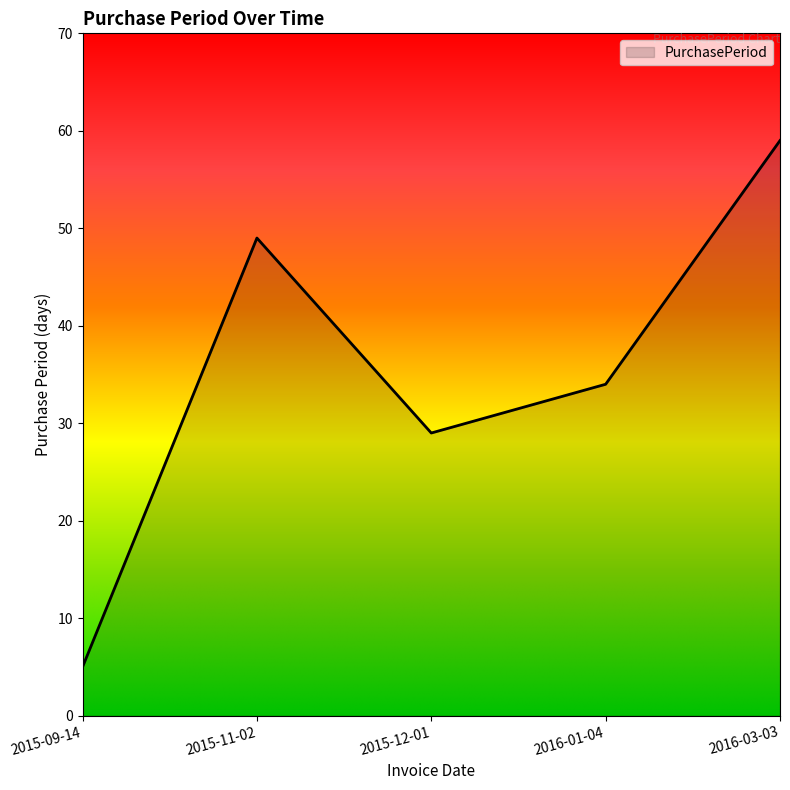

Is it true that the value at 2015-12-01 is 14?

False